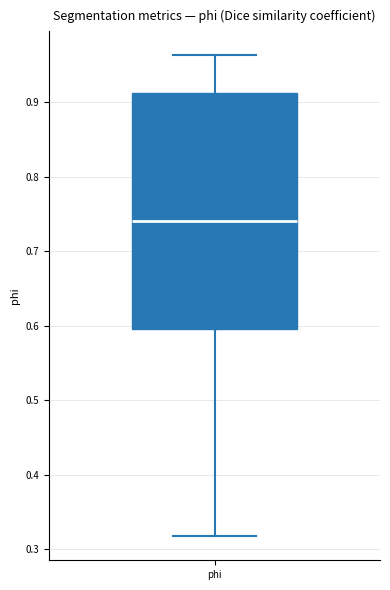

Read this box plot against the y-axis: the position of the median line, the range covered by the box, and the ends of both whiskers. The values are not printed on the chart, so give them approximately, as read against the axis.

median 0.74, box 0.60 to 0.91, whiskers 0.32 to 0.96